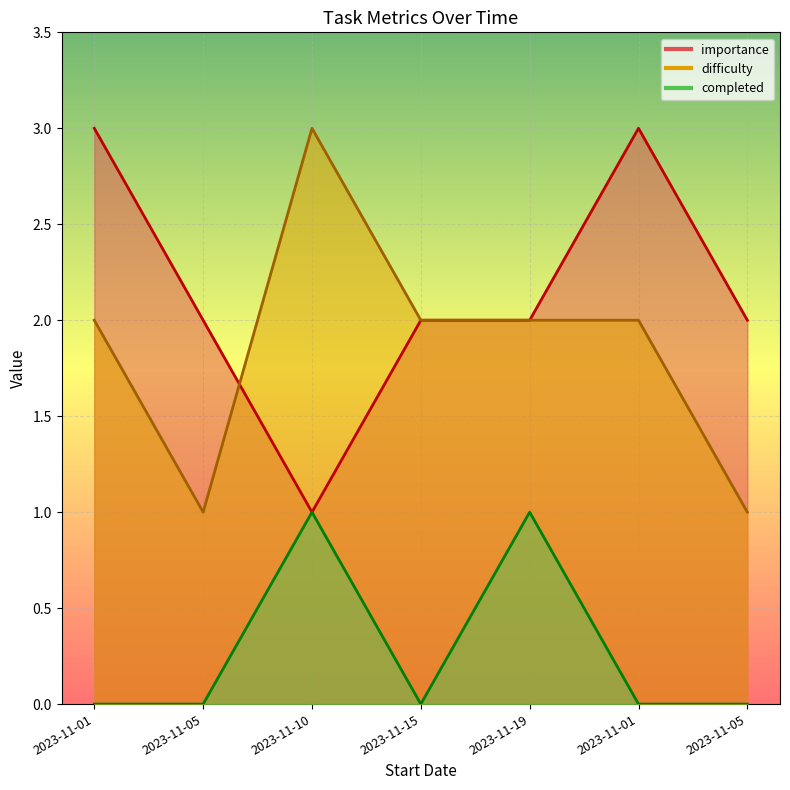

Is the value of importance at 2023-11-15 greater than the value of difficulty at 2023-11-05?

Yes